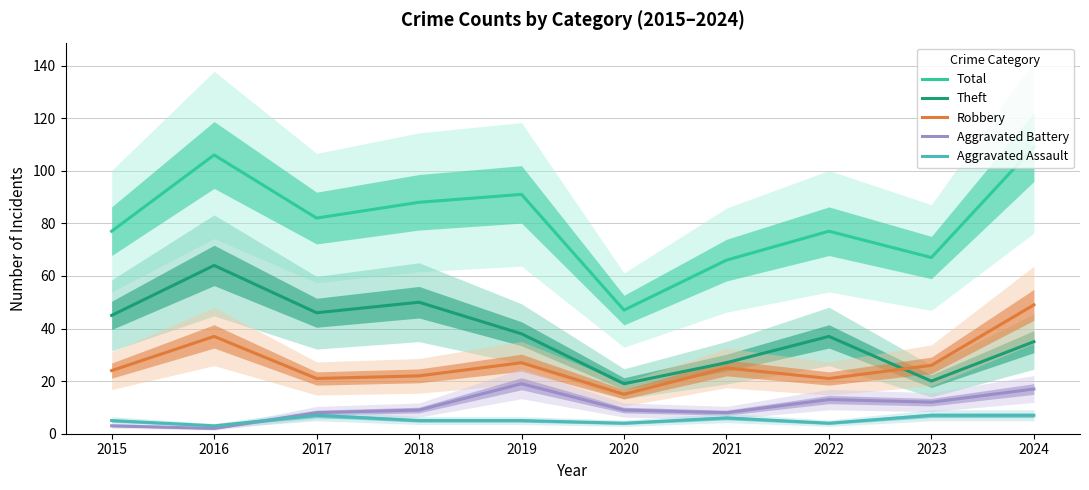

Between 2018 and 2021, which is larger?

2018